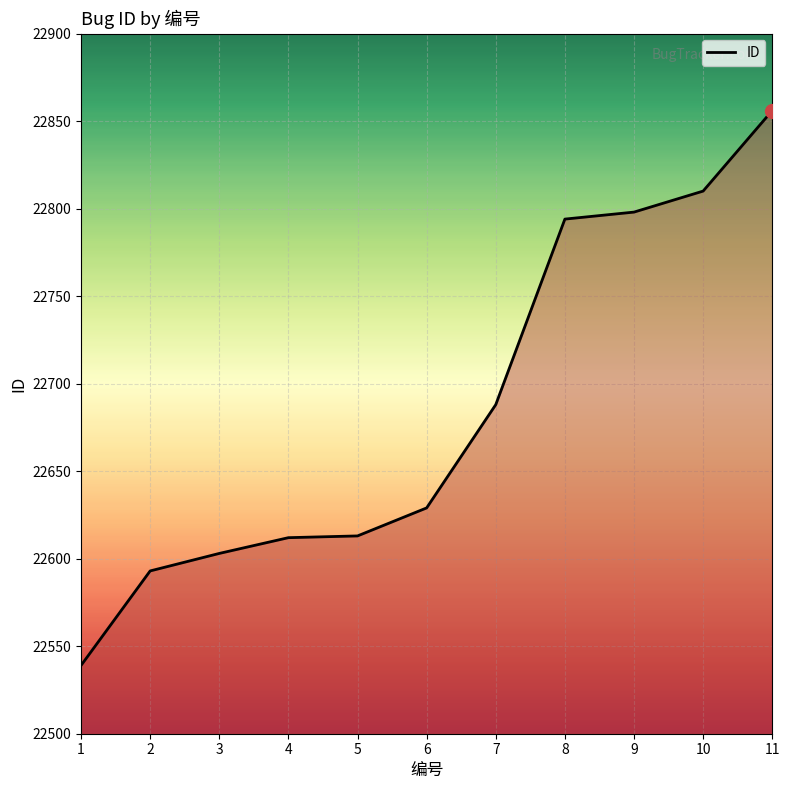

True or false: the data shows 22856 at 11.

True